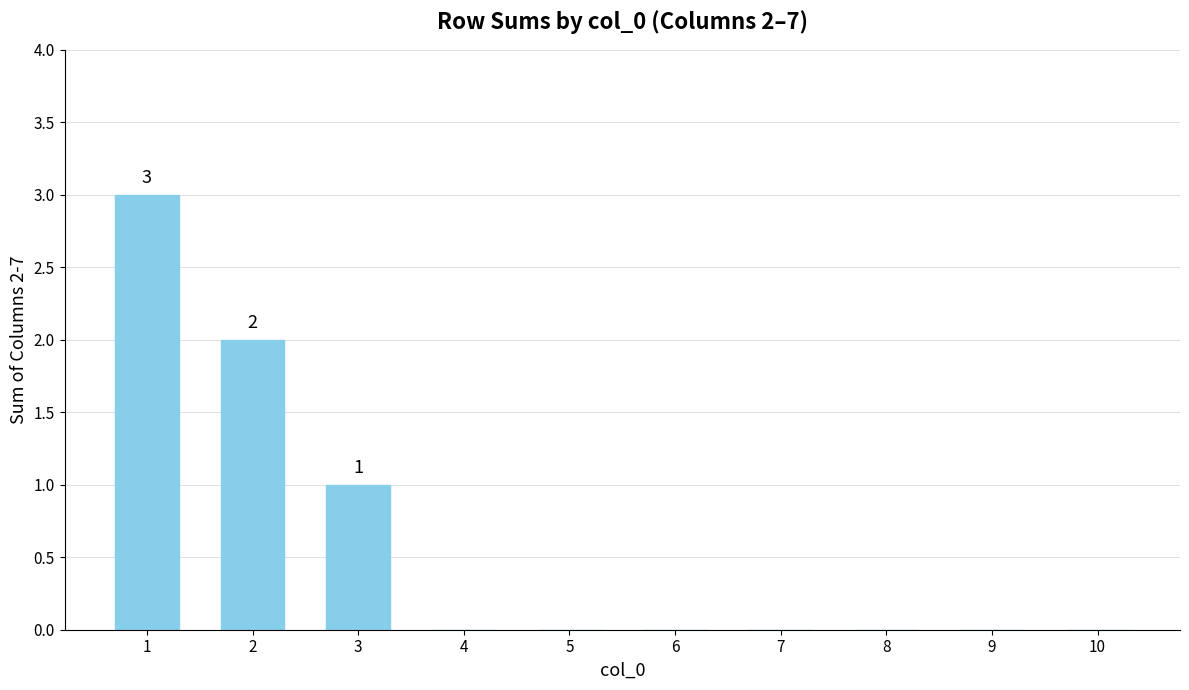

The value at 3 is 2. True or false?

False